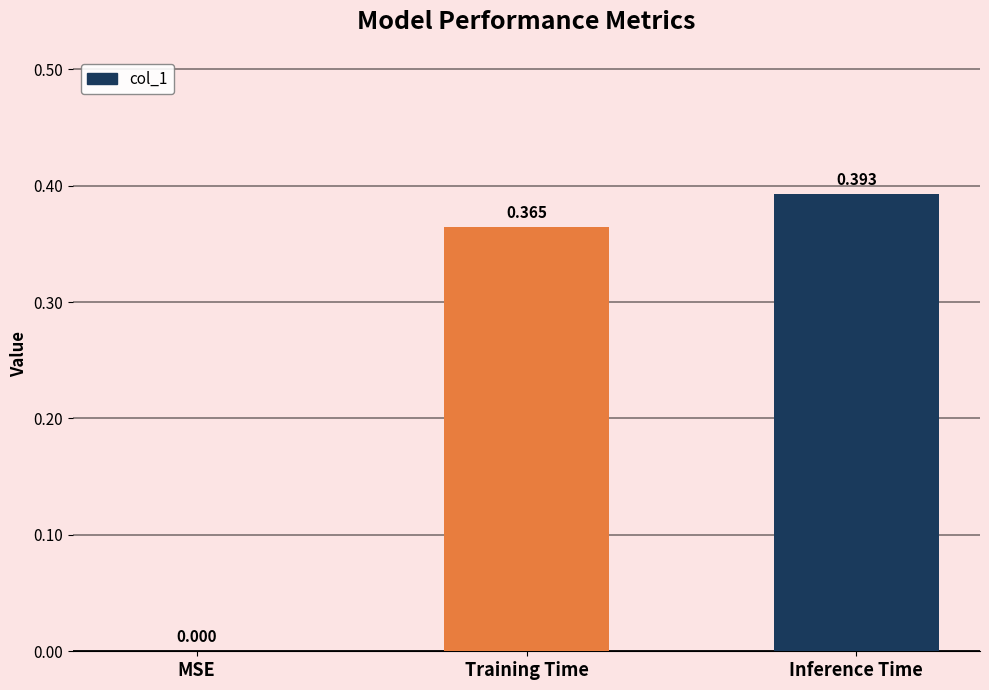

Which category has the highest value across all series?

Inference Time